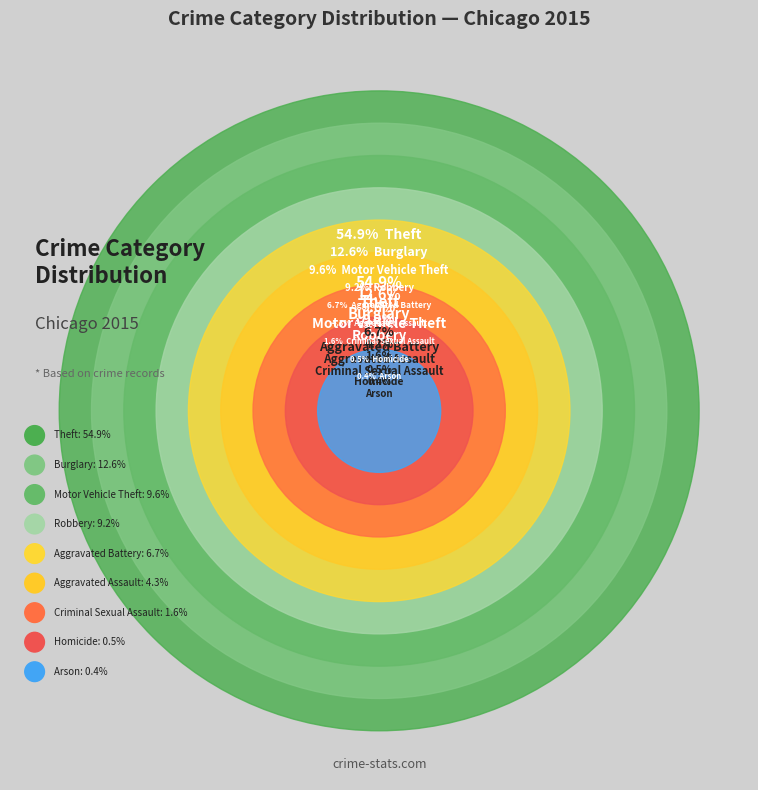

Does Robbery represent more than half of the total?

No